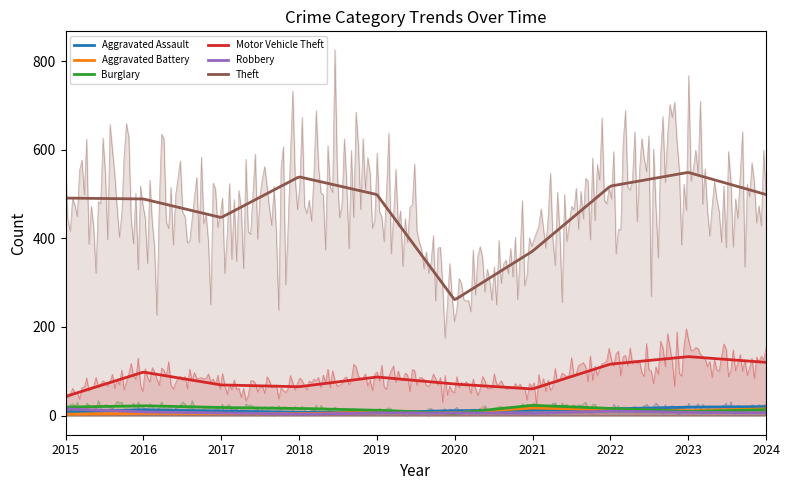

Between 2017 and 2024, which series saw the biggest shift?

Theft